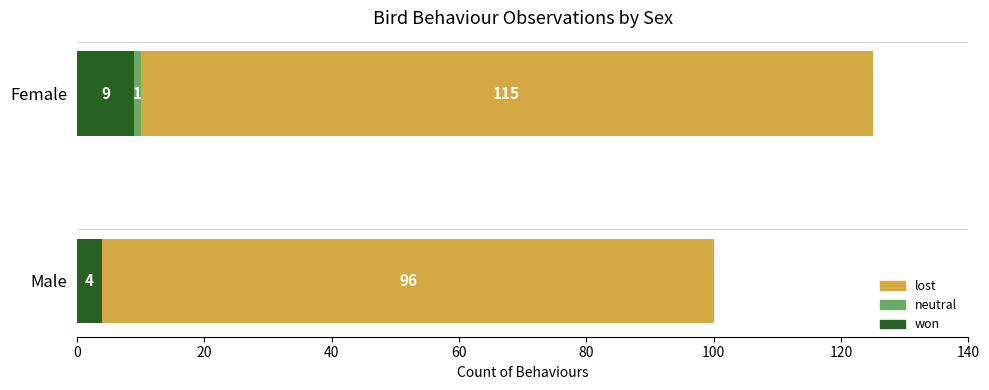

What is the highest value of the won series?

9